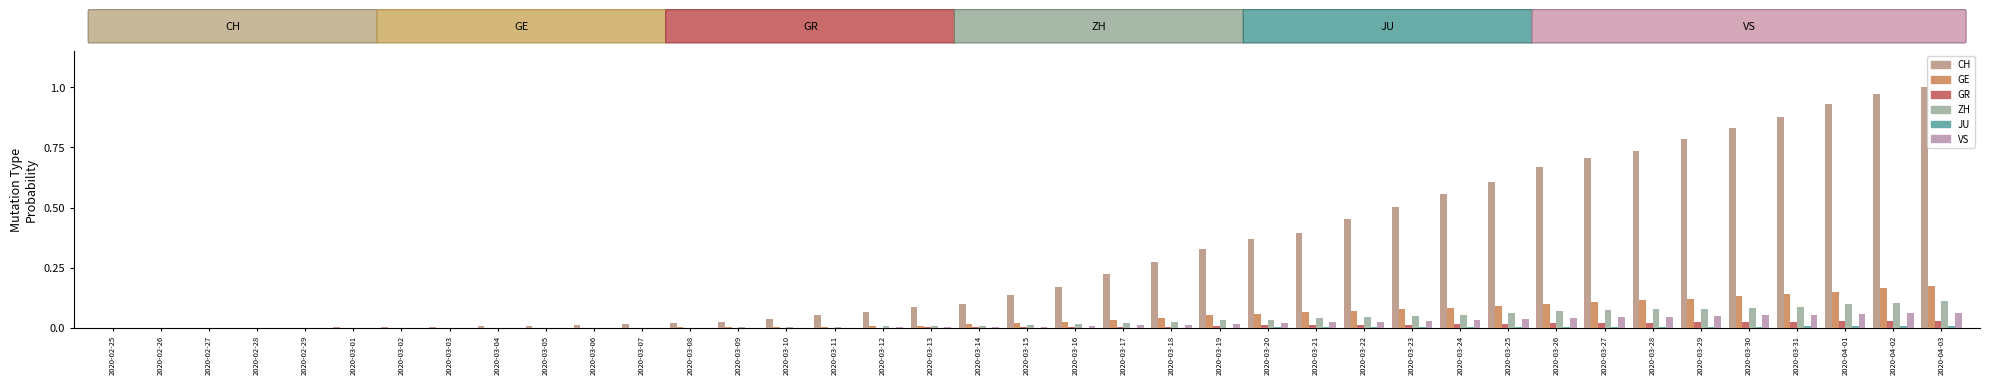

What position from the left is 2020-04-03?

39